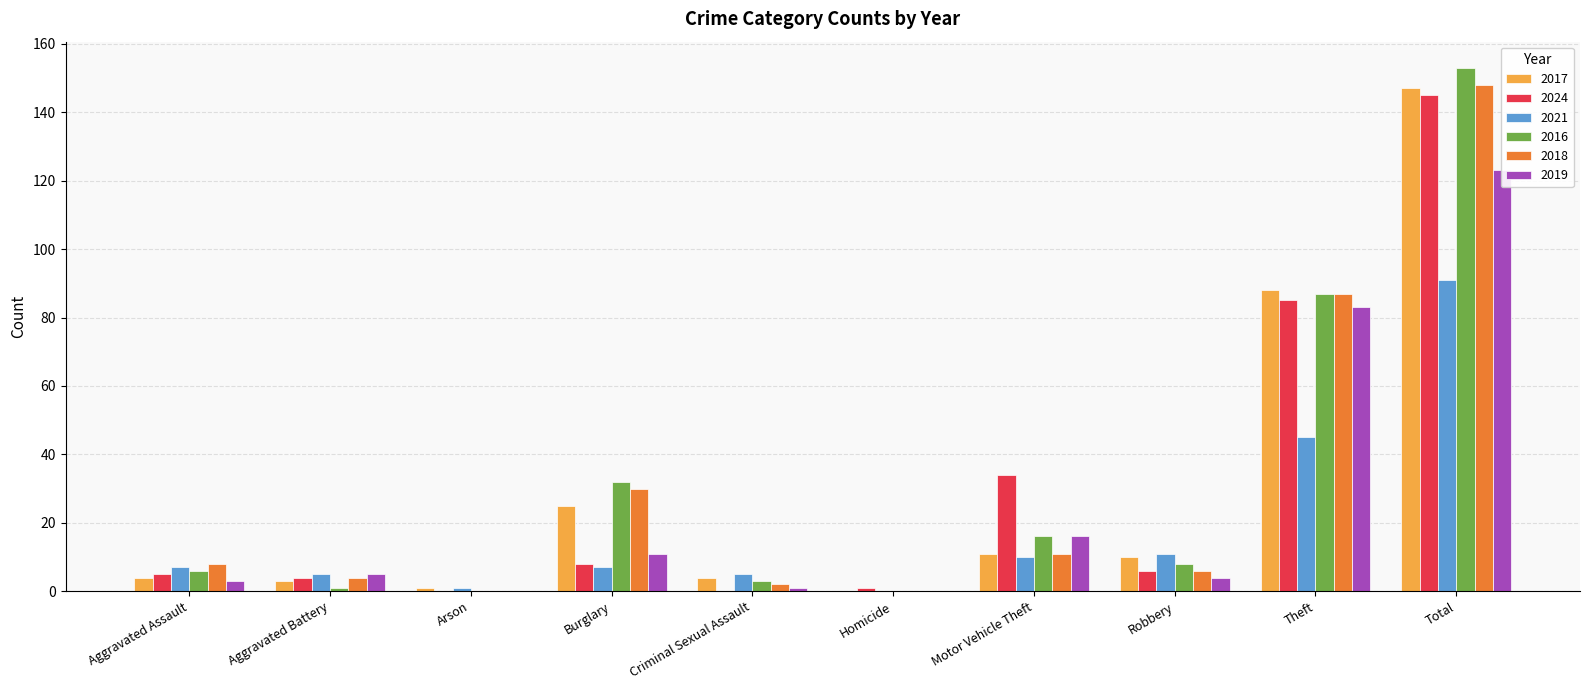

How many bars are there in each group?

6